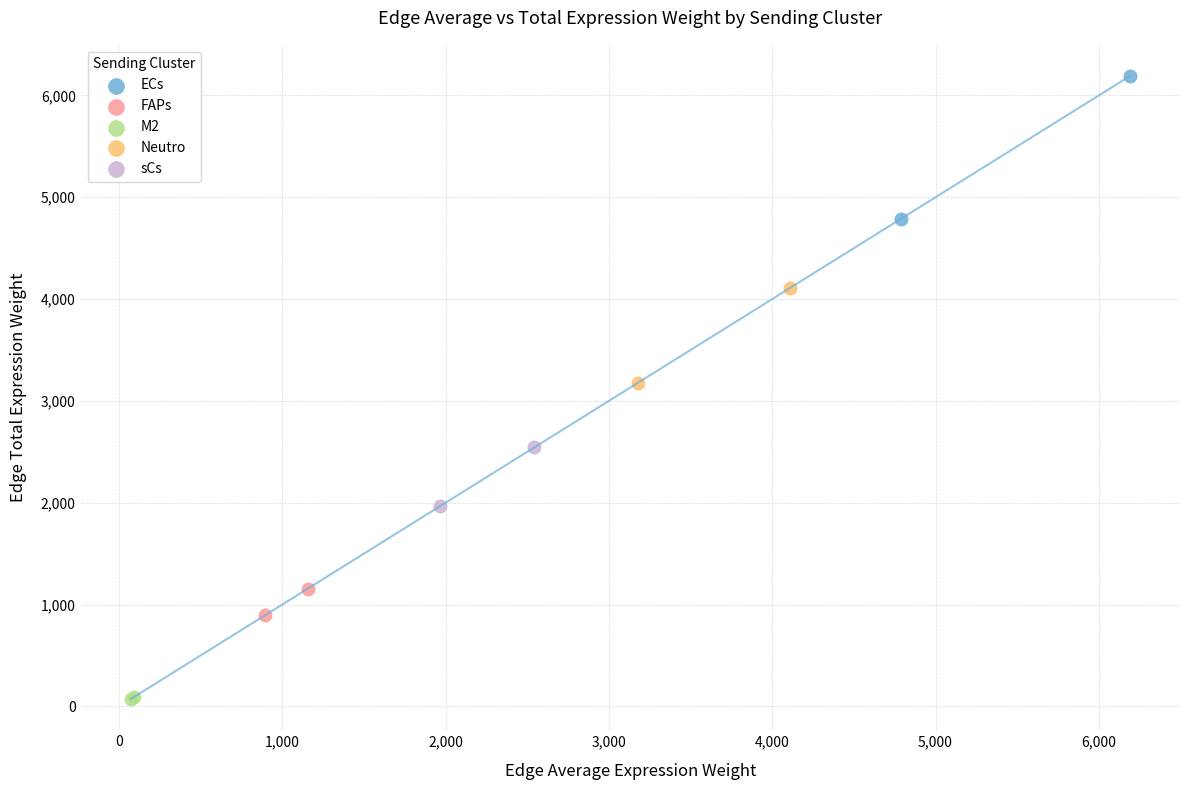

Which series contains the lowest Y value?

M2